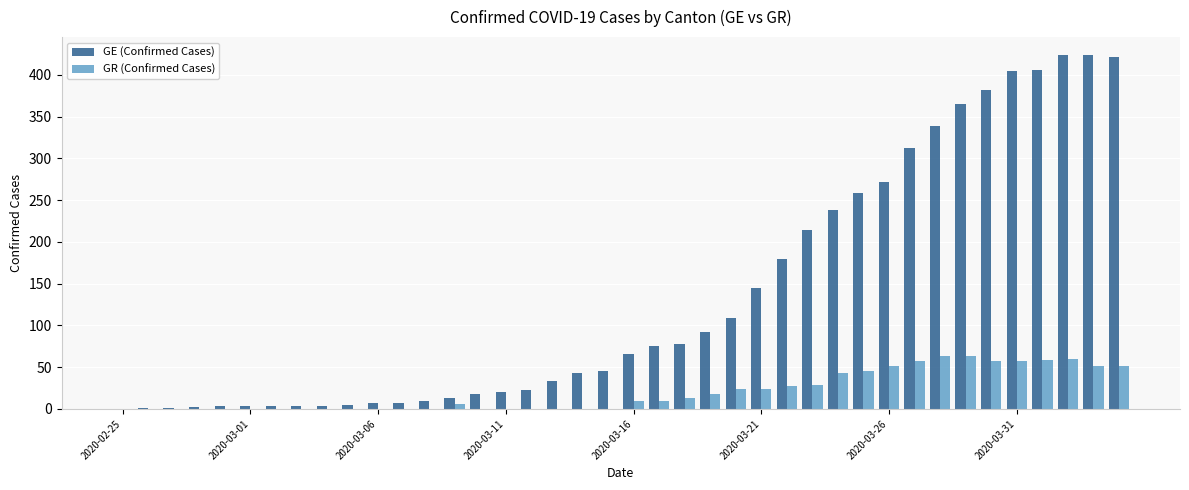

Which series has the widest spread of values?

GE (Confirmed Cases)